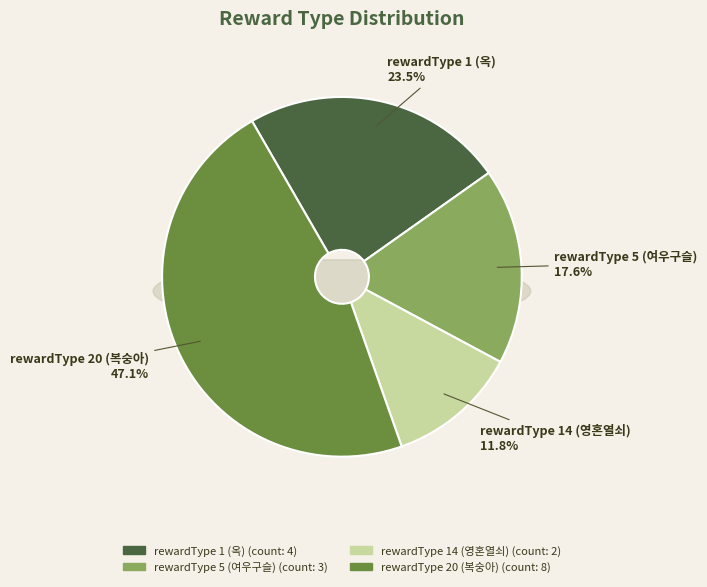

What percentage is the rewardType 20 (복숭아) slice, to the nearest percent?

47%